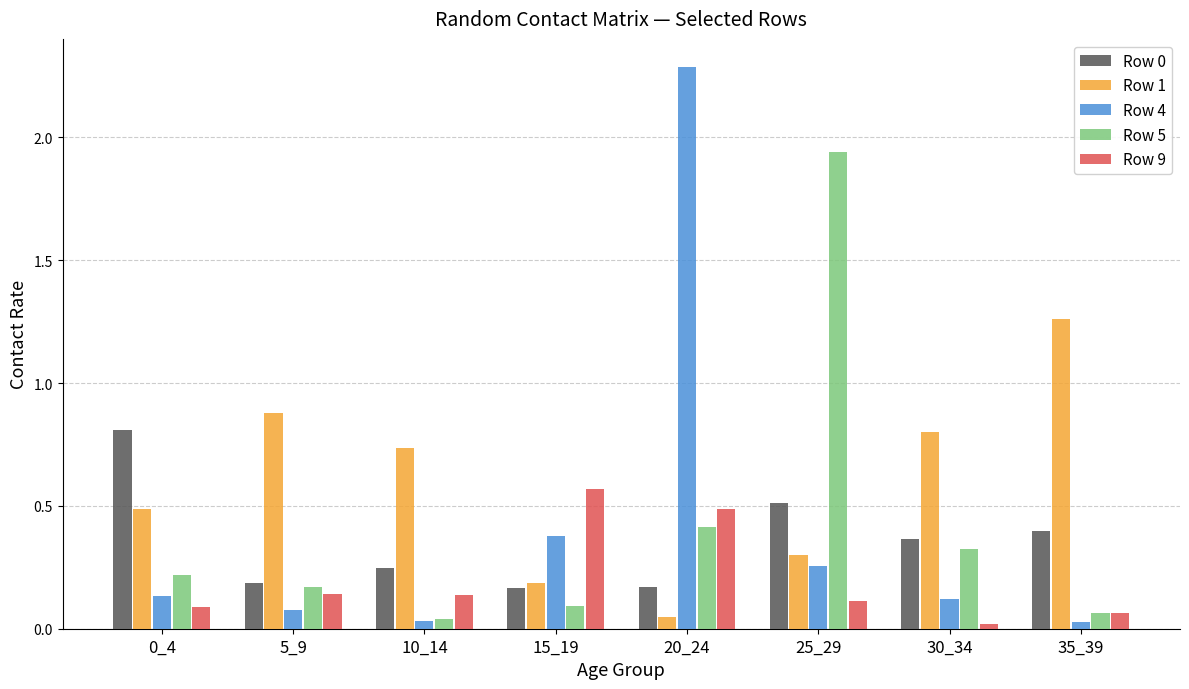

The Row 5 series shows 0.4 at 20_24. True or false?

True